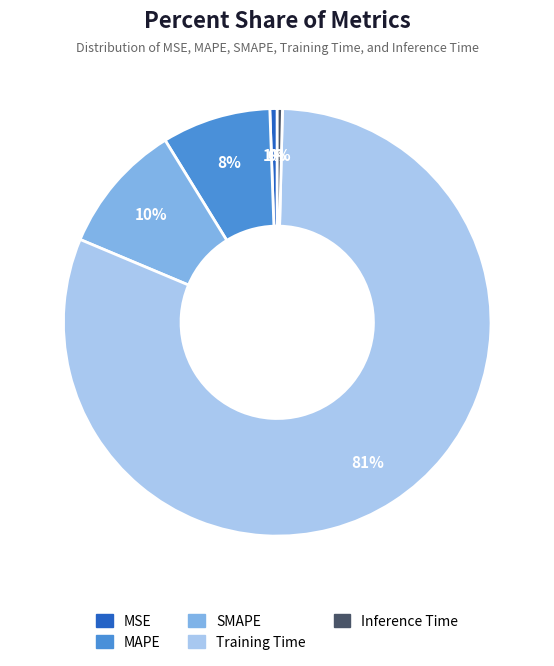

Do MSE and Inference Time together represent more than half of the pie?

No